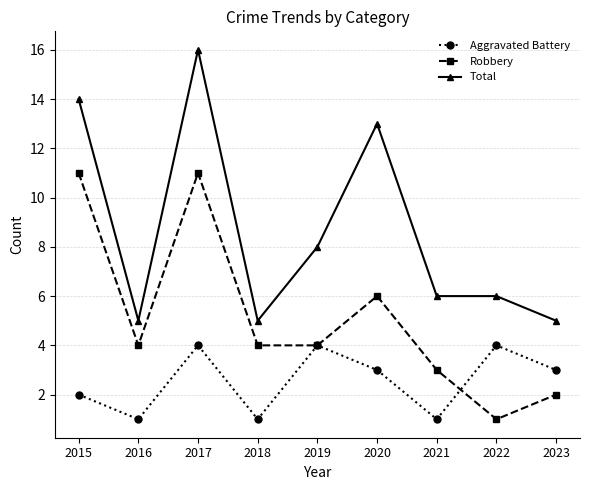

What is the value of the Robbery point at the 4th from the left?

4